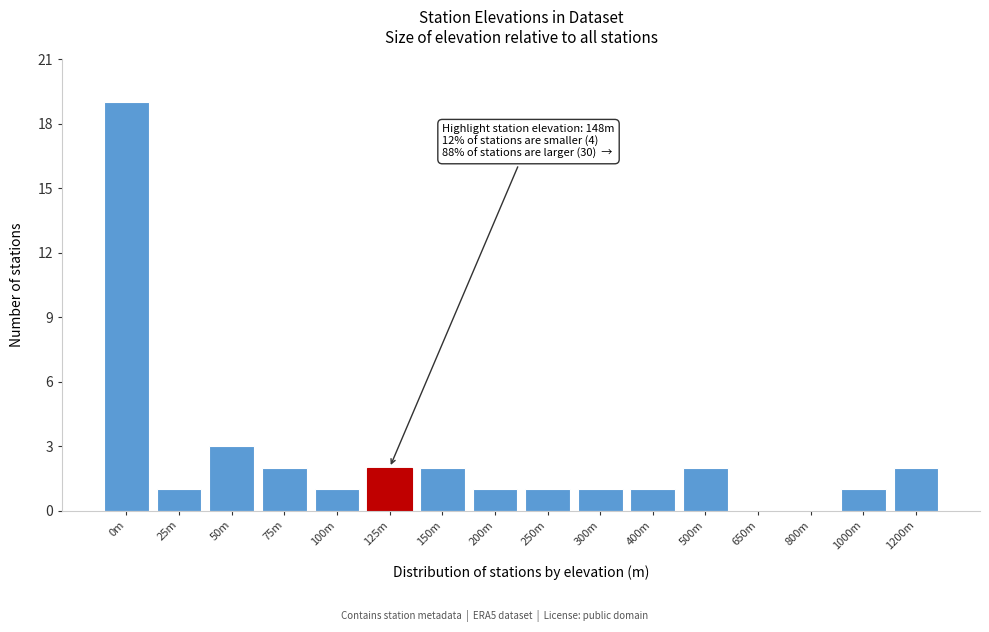

Reading left to right, extract all data points from this chart.

0m=19	25m=1	50m=3	75m=2	100m=1	125m=2	150m=2	200m=1	250m=1	300m=1	400m=1	500m=2	650m=0	800m=0	1000m=1	1200m=2